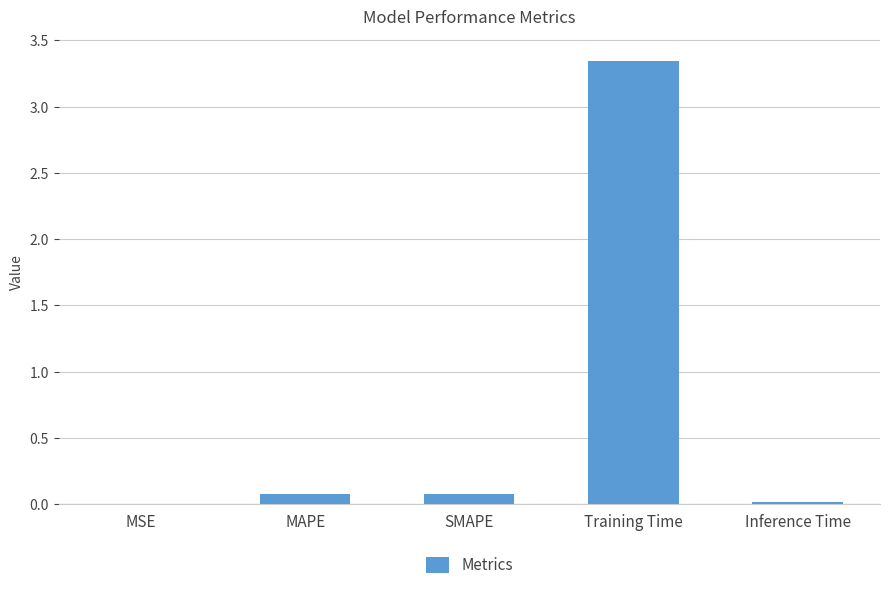

The value at Training Time is 0.9. True or false?

False